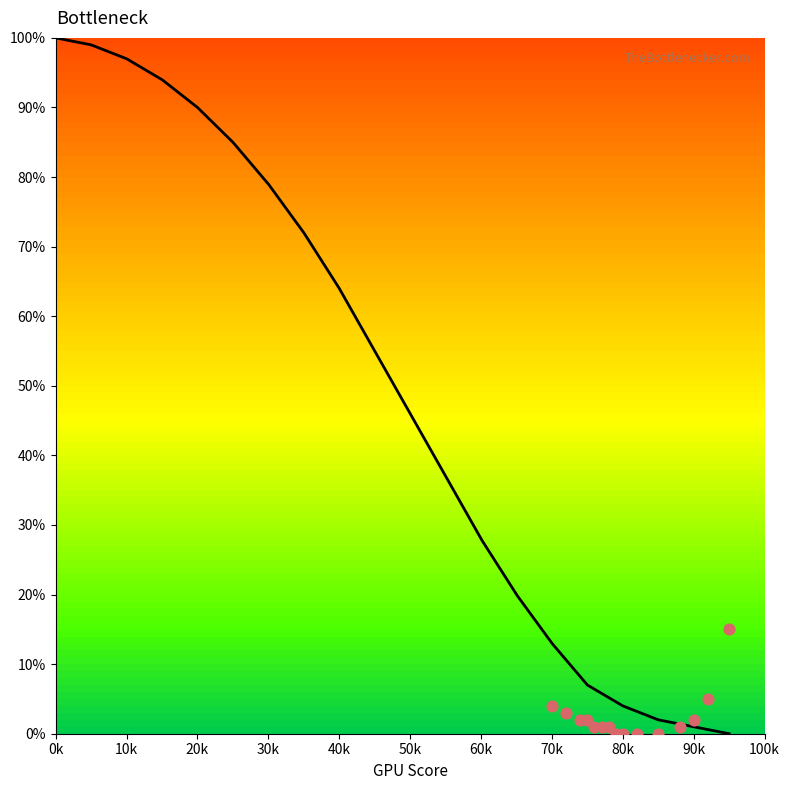

What is the ratio of the value at 60 to the value at 25?

0.3